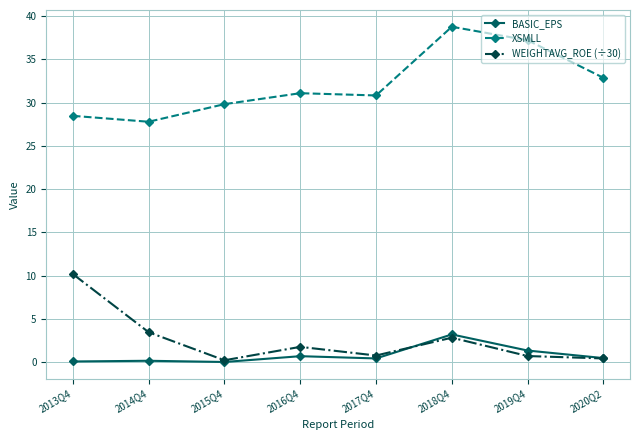

At which label does BASIC_EPS reach its peak?

2018Q4